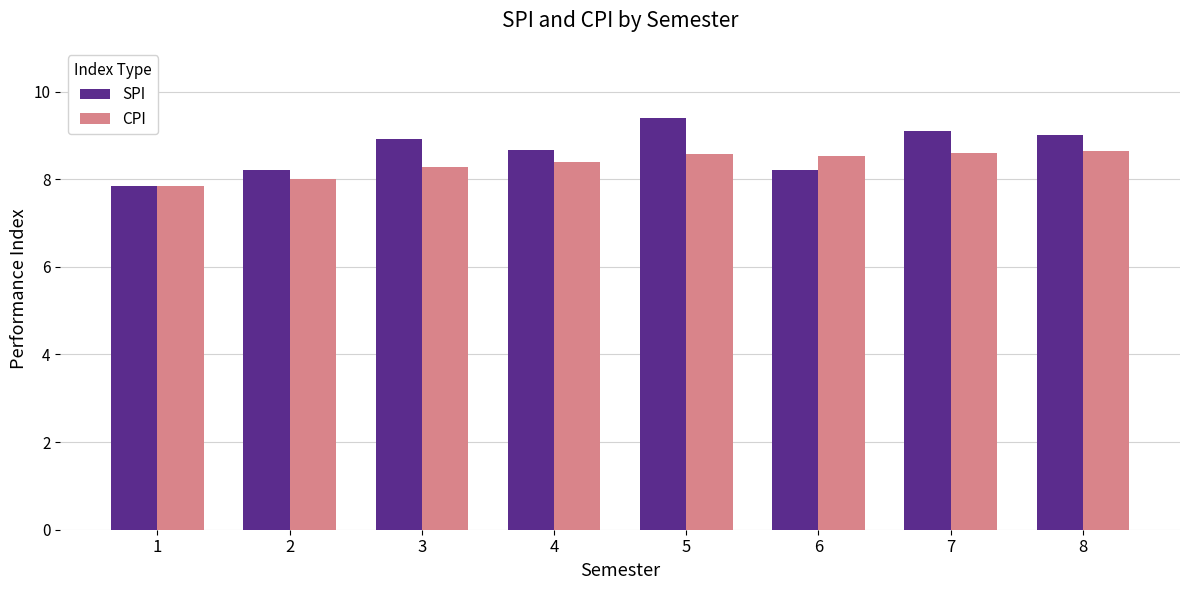

List the series in order of their overall mean, lowest first.

CPI, SPI